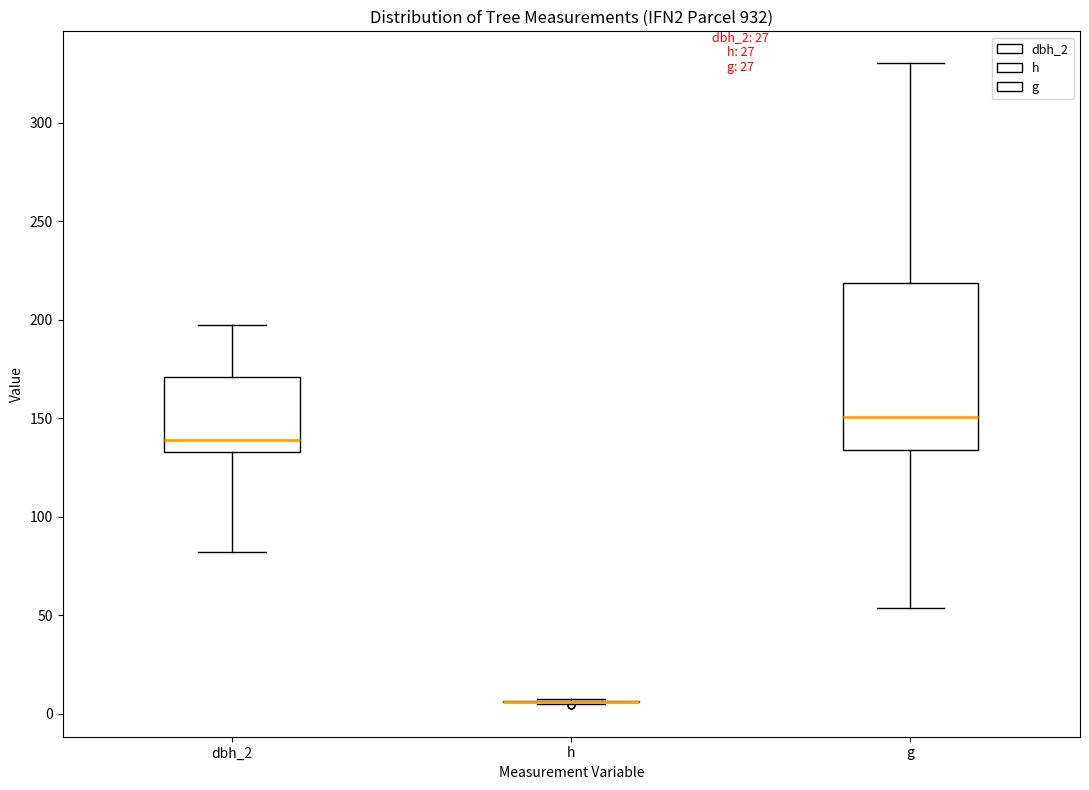

Reading left to right, read every box against the y-axis: the position of its median line, the range the box covers, and the ends of its whiskers. The values are not printed on the chart, so give them approximately, as read against the axis.

dbh_2: median 140, box 135 to 170, whiskers 80 to 195
h: box collapsed to a line at 5, whiskers 5 to 10
g: median 150, box 135 to 220, whiskers 55 to 330